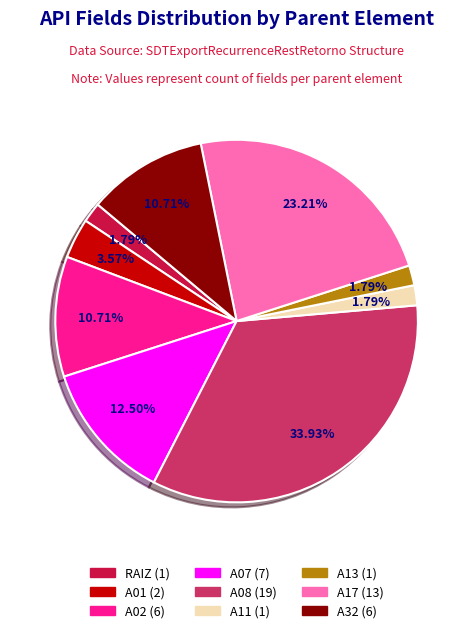

What is the ratio of the value at A08 to the value at A11?

19.0